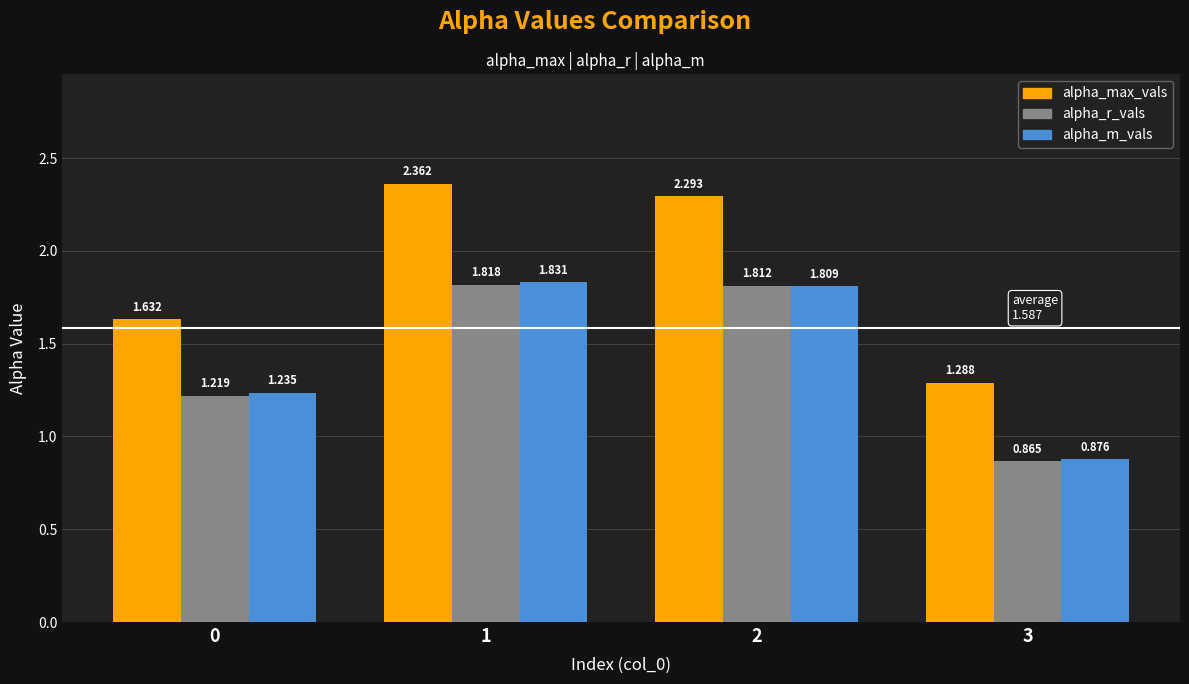

Rank the series at 0 from highest to lowest value.

alpha_max_vals, alpha_m_vals, alpha_r_vals